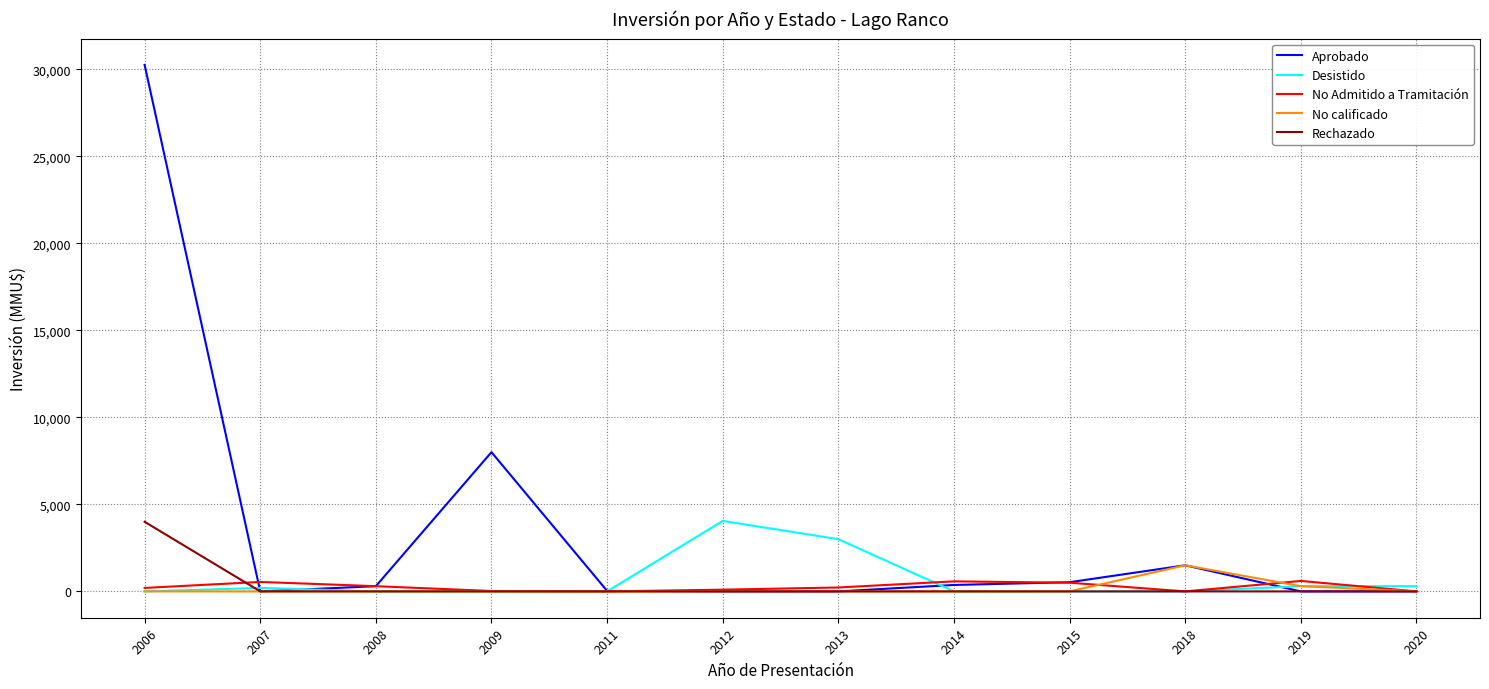

Which series has the widest spread of values?

Aprobado